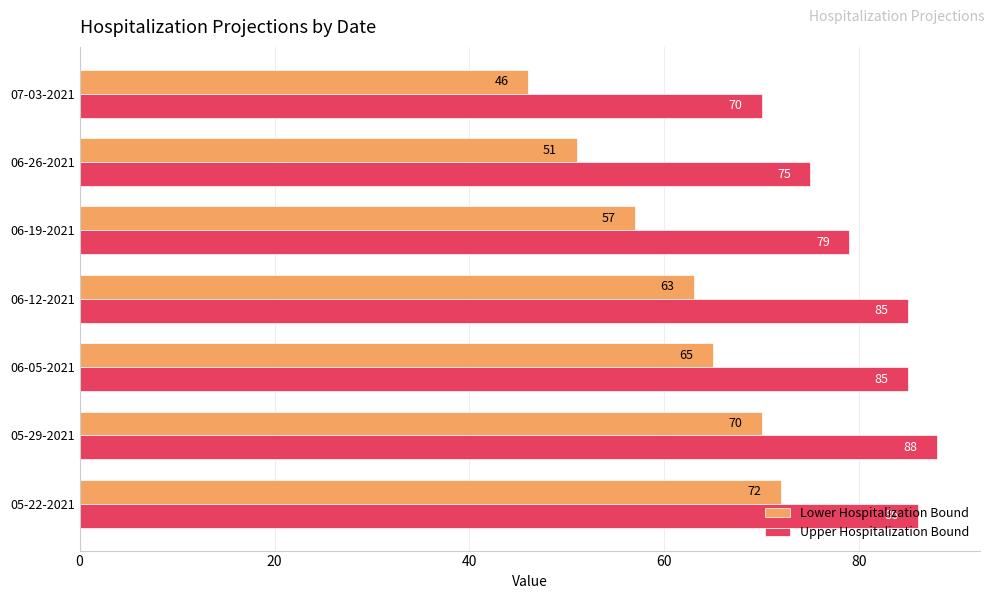

What is the maximum value shown in the chart?

88